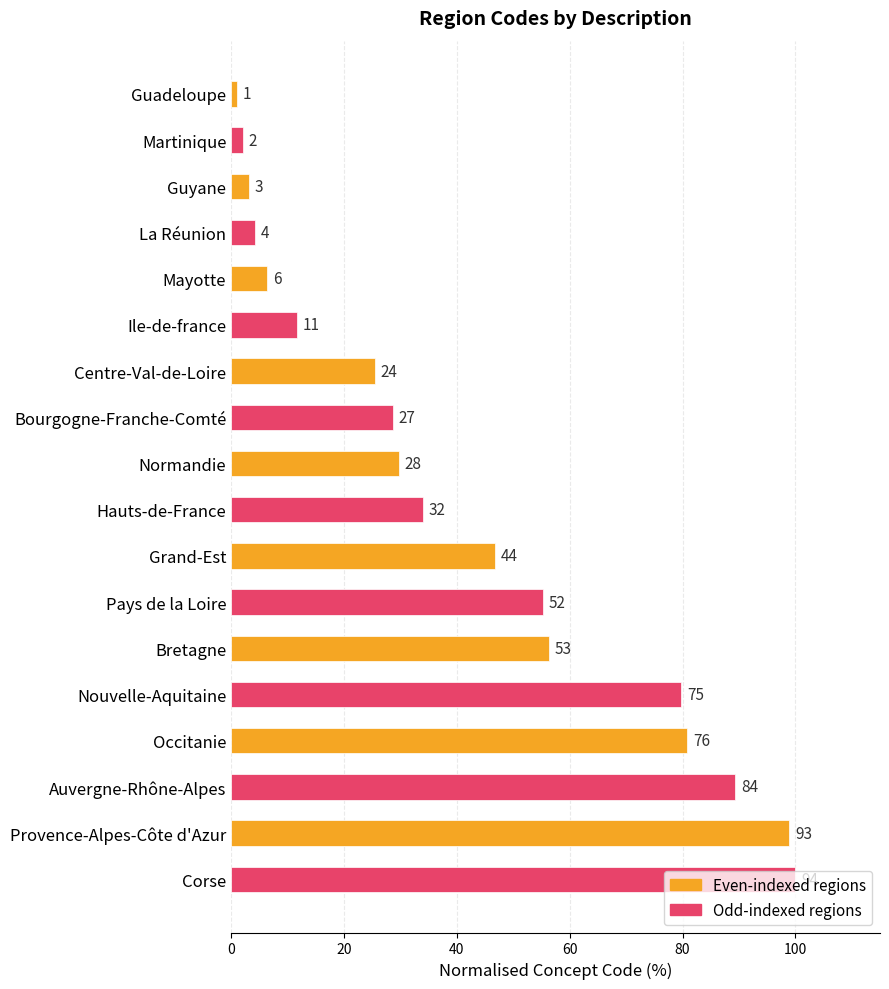

Does the chart contain any negative values?

No